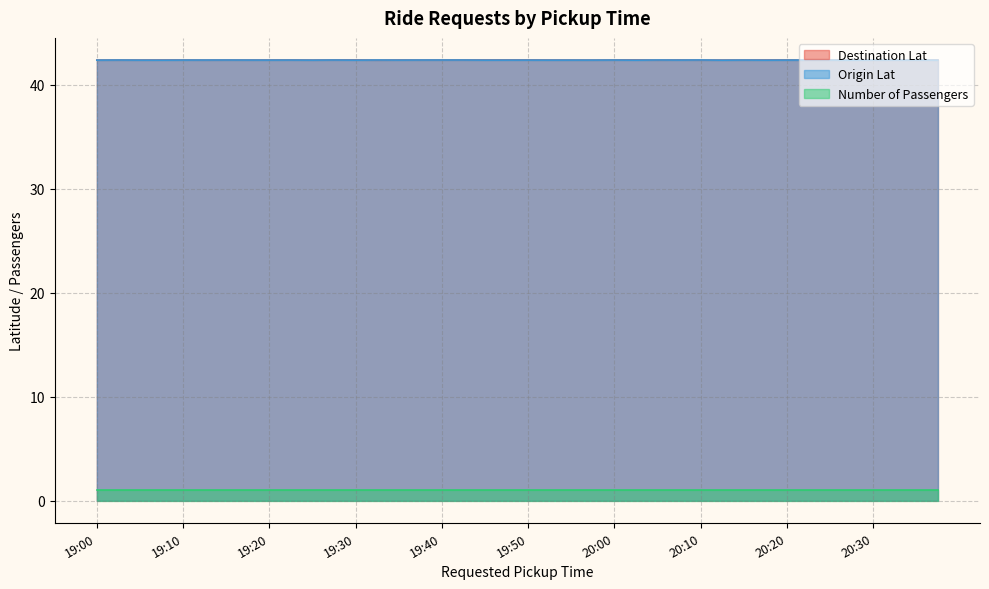

What is the value of the Destination Lat point at the 14th from the left?

42.4